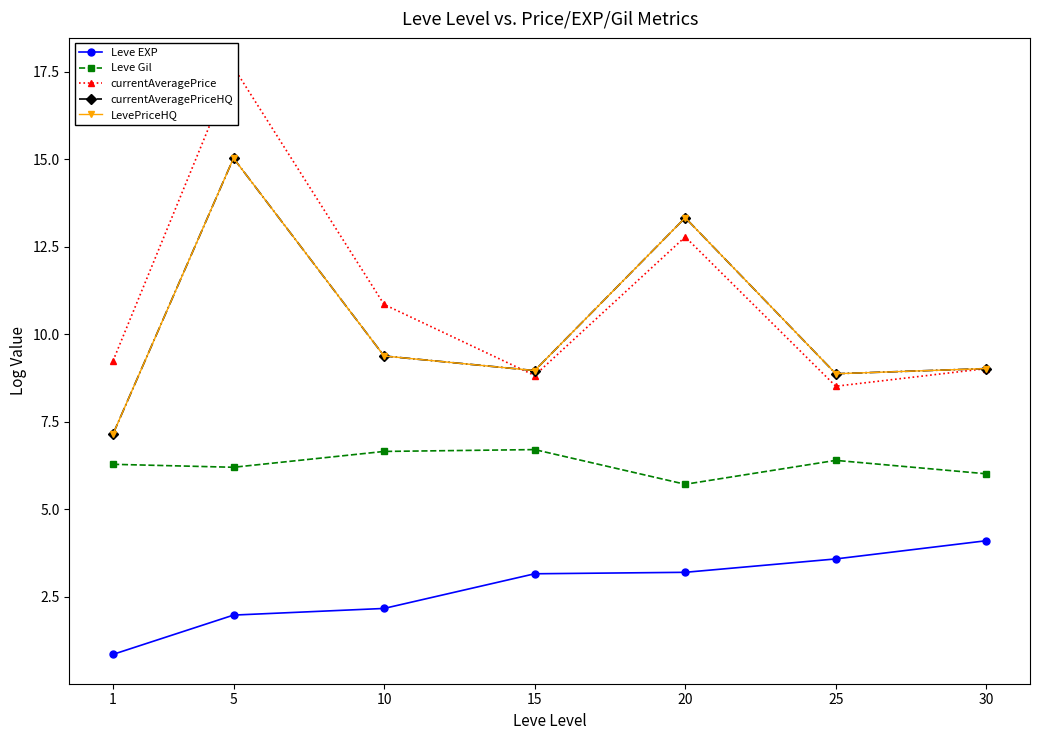

Reading left to right, extract all data points from this chart.

Leve EXP: 0.8	2.0	2.2	3.1	3.2	3.6	4.1
Leve Gil: 6.3	6.2	6.6	6.7	5.7	6.4	6.0
currentAveragePrice: 9.2	17.6	10.8	8.8	12.8	8.5	9.0
currentAveragePriceHQ: 7.1	15.0	9.4	9.0	13.3	8.9	9.0
LevePriceHQ: 7.1	15.0	9.4	9.0	13.3	8.9	9.0